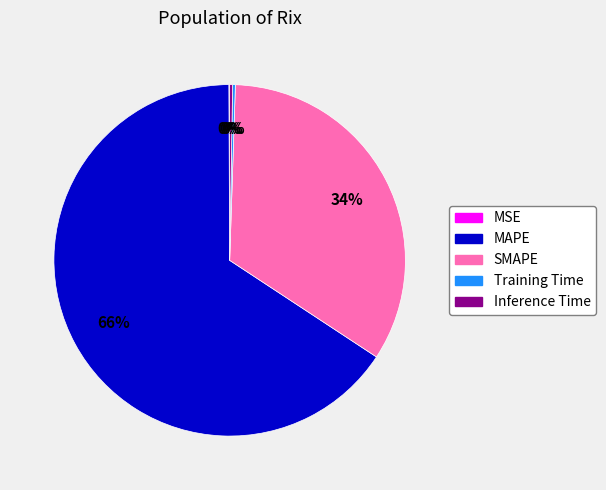

What is the largest slice in the pie chart?

MAPE